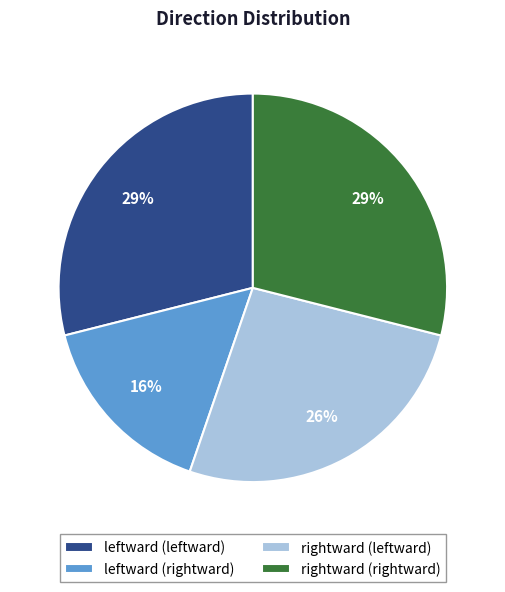

Is the sum of rightward (rightward) and leftward (rightward) greater than half?

No